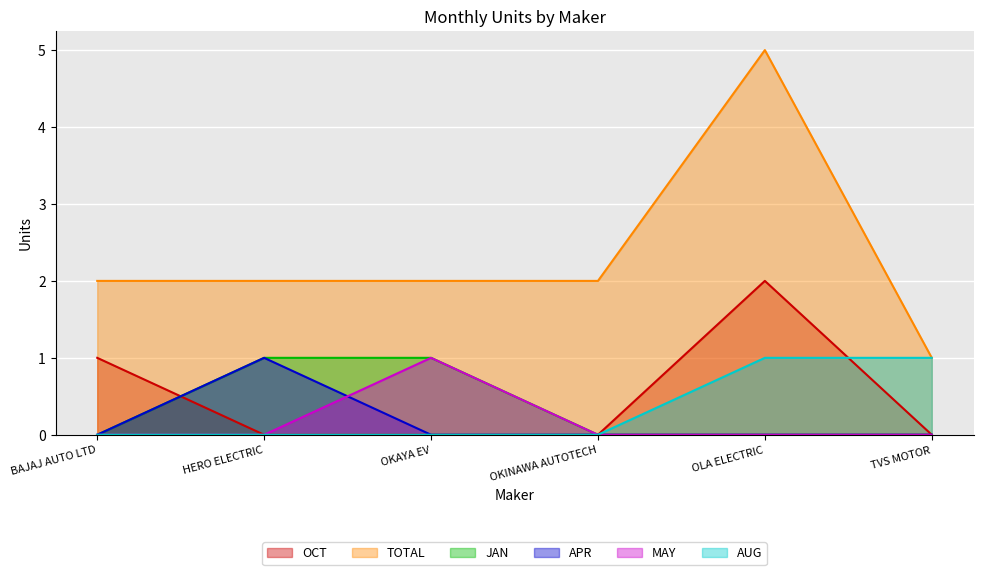

What is the spread (max minus min) of values at OKINAWA AUTOTECH?

2